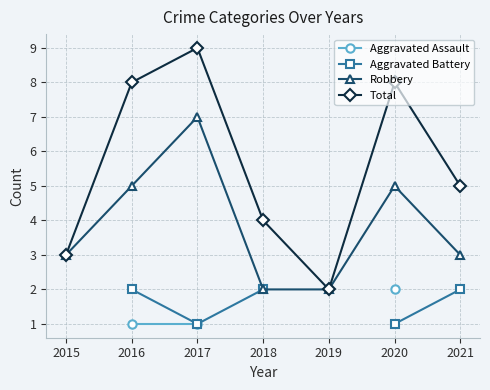

How many values in the Robbery series exceed 3?

3